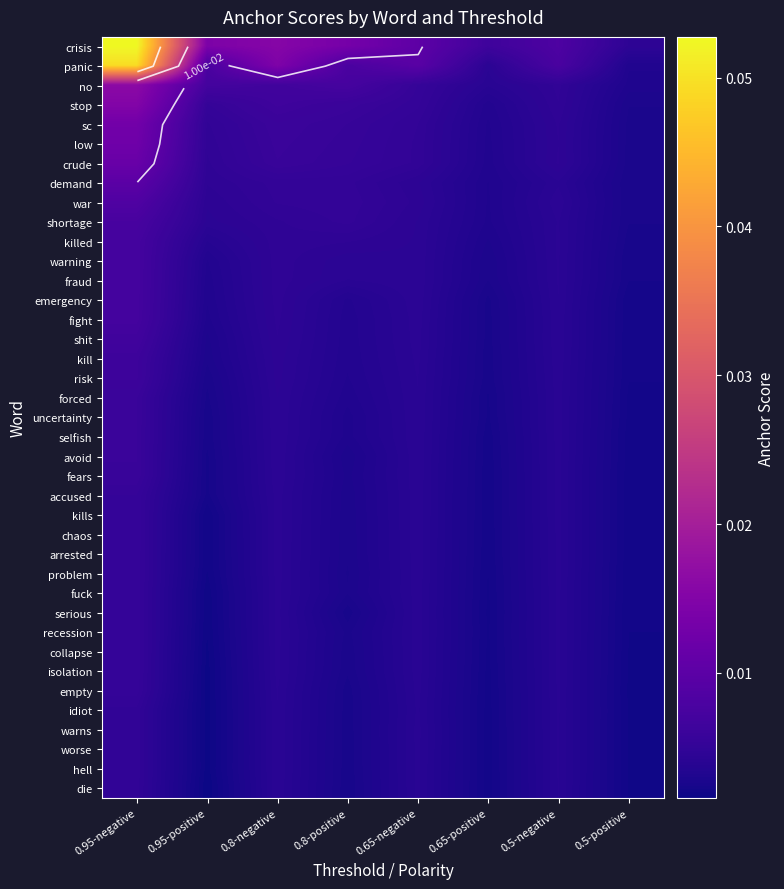

Where is fuck nearest to the value 0?

0.95-positive